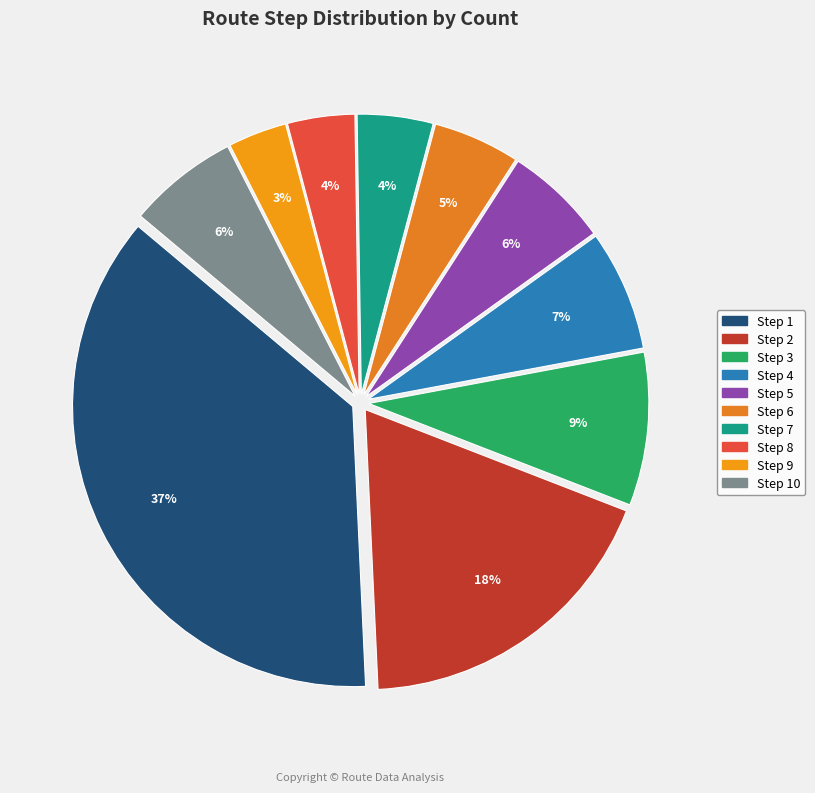

Count the number of slices in the pie.

10